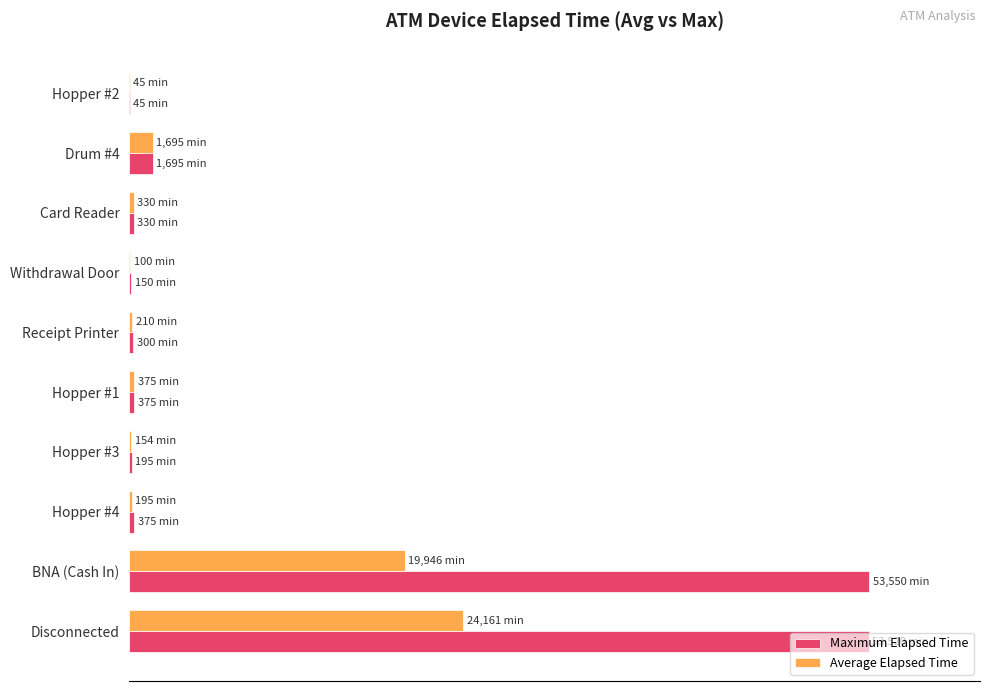

What are all the series names shown in the legend?

Maximum Elapsed Time, Average Elapsed Time